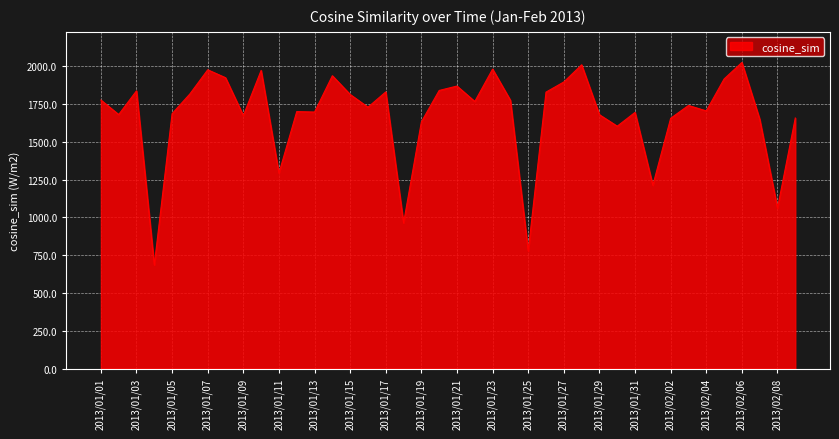

Does the chart display data point markers on the line(s)?

No